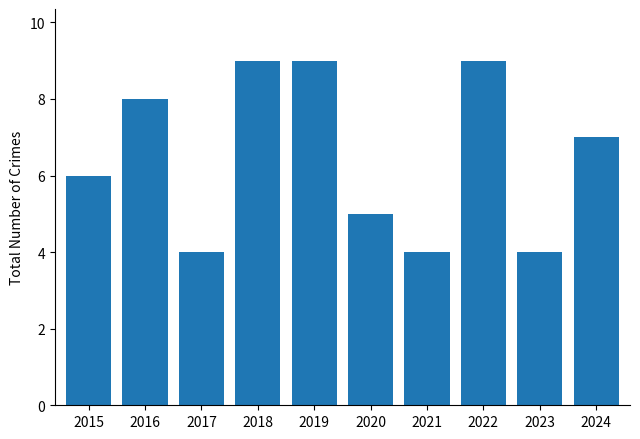

Reading right to left, extract all data points from this chart.

7	4	9	4	5	9	9	4	8	6